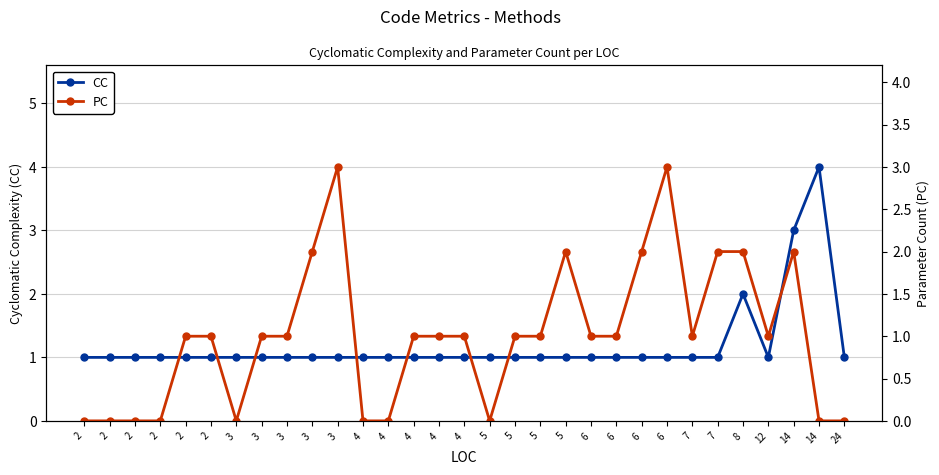

List the series in order of their peak value, highest first.

CC, PC